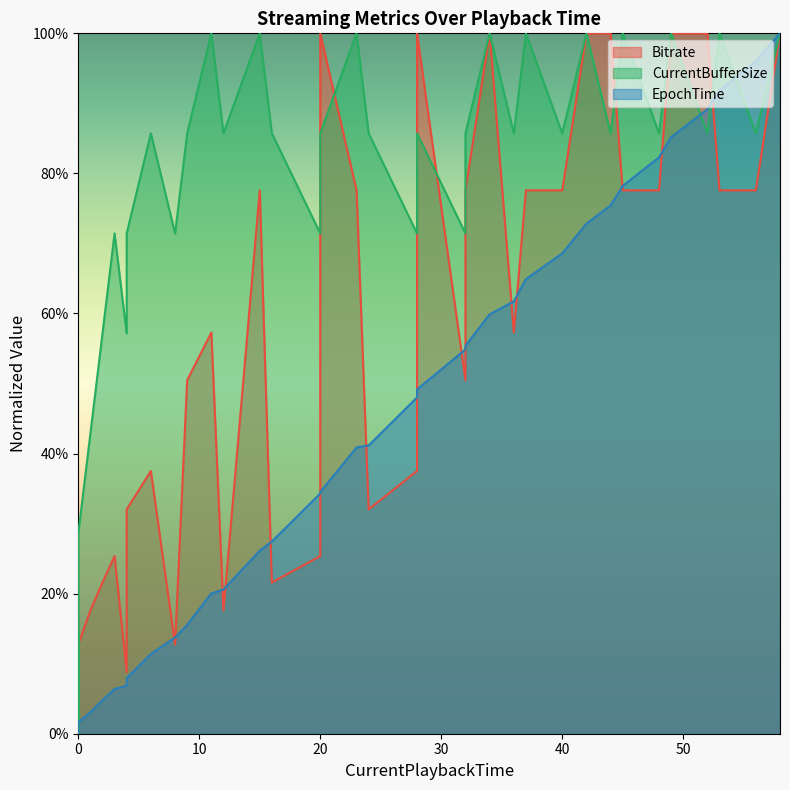

At how many categories does at least one series exceed 5?

37